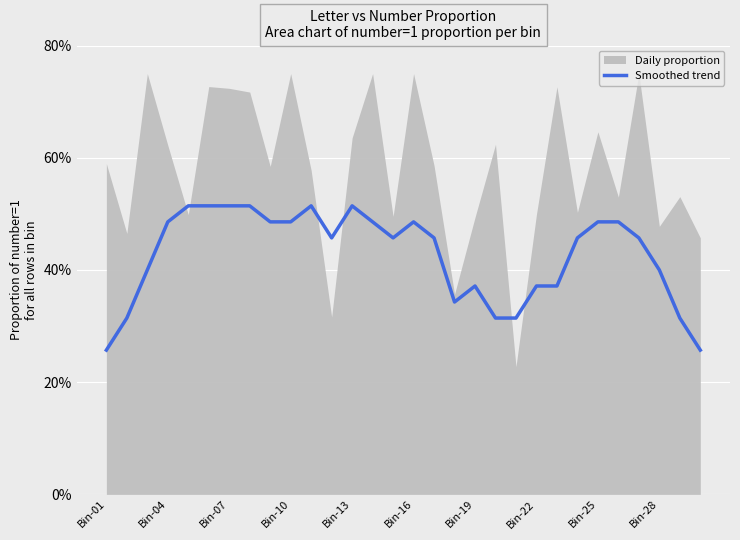

The chart shows a value of 0.3 at 20. True or false?

True